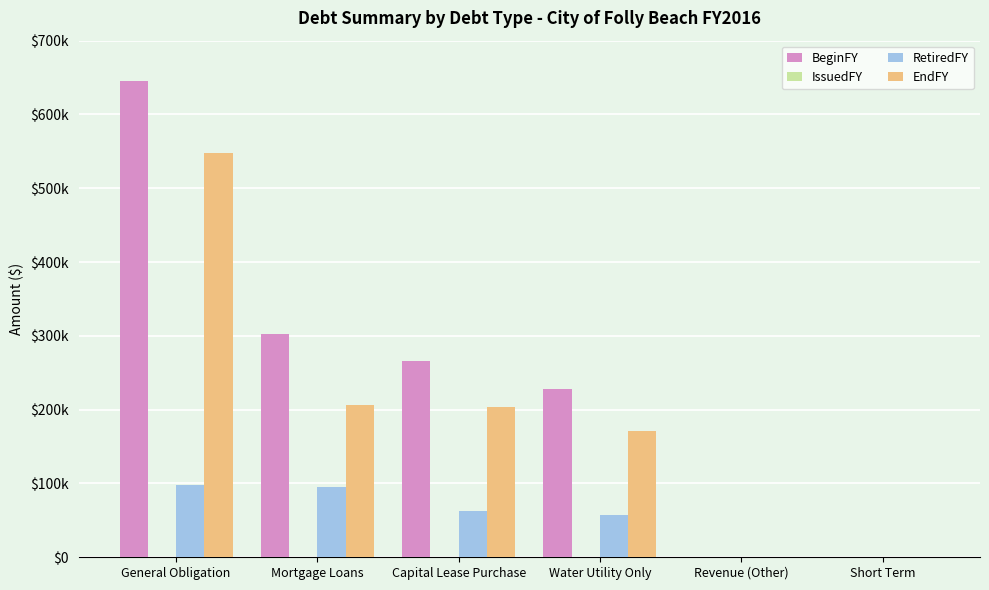

Reading left to right, what are all the values shown in this chart?

BeginFY: 645305	302458	266265	228000	0	0
IssuedFY: 0	0	0	0	0	0
RetiredFY: 97508	95726	63002	57000	0	0
EndFY: 547797	206732	203263	171000	0	0